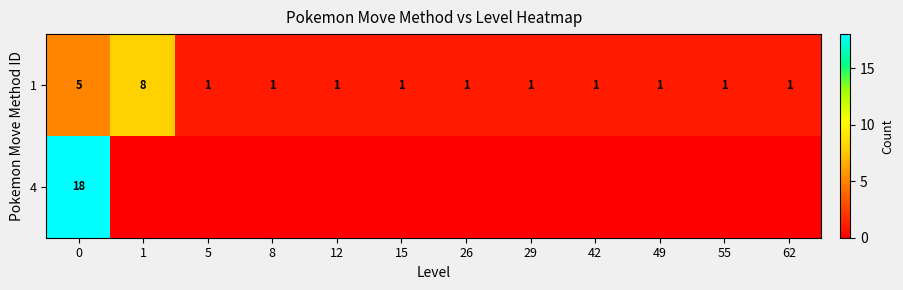

What is the average value of the 1 series?

2